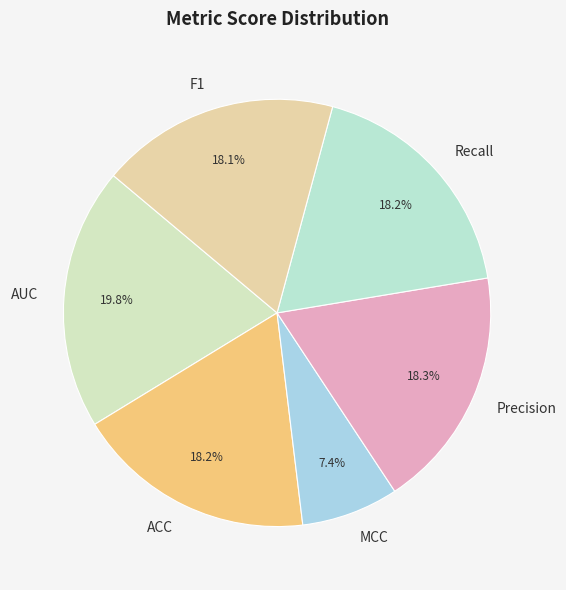

Between AUC and Precision, which is larger?

AUC